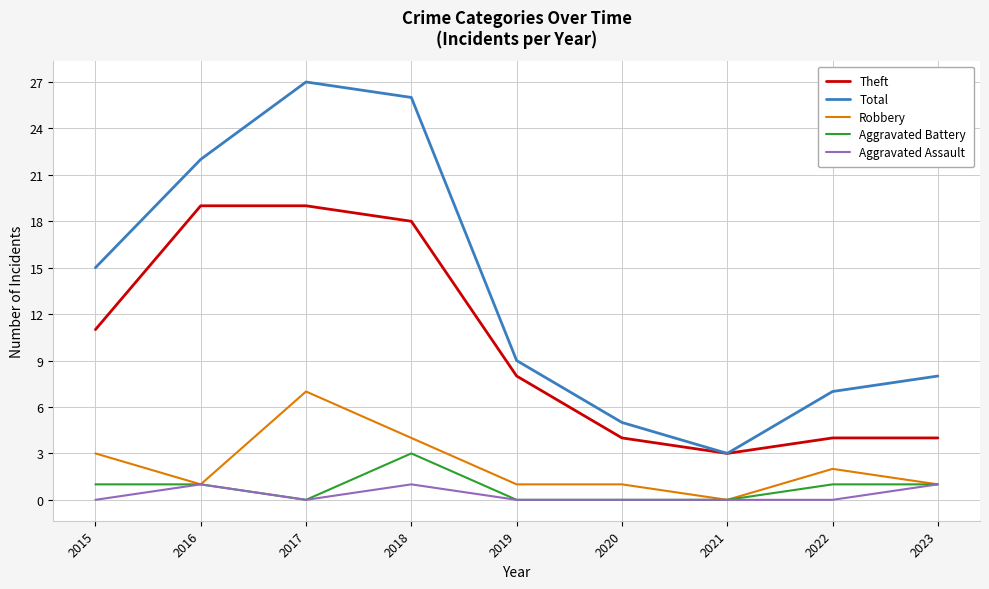

The value of Total at 2018 is 26. True or false?

True